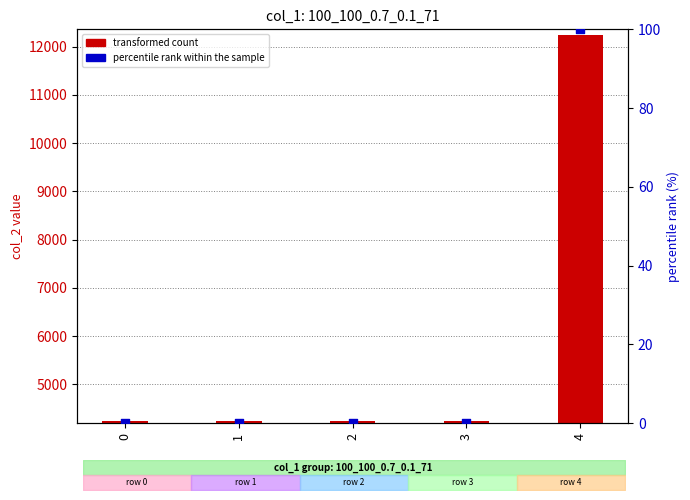

Is the value of transformed count at 2 greater than the value of percentile rank within the sample at 1?

Yes